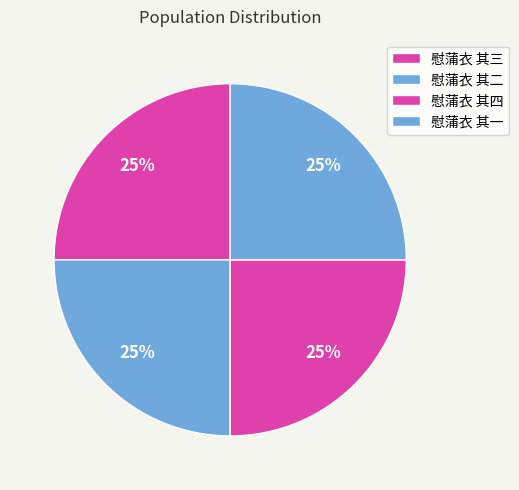

True or false: 慰蒲衣 其三 accounts for 30% of the total.

False